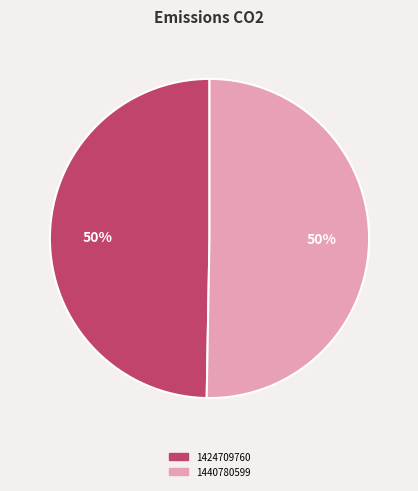

Between 1440780599 and 1424709760, which is larger?

1440780599